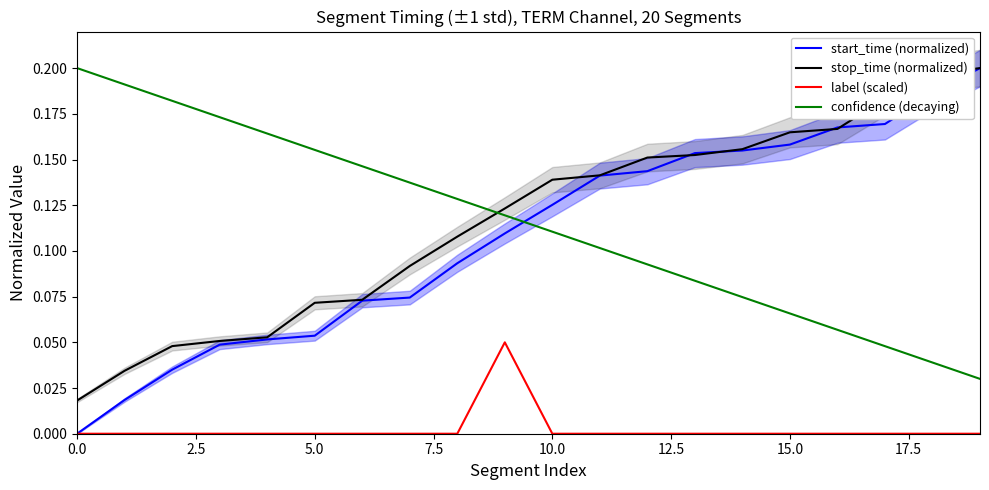

True or false: stop_time (normalized) and label (scaled) cross at least once.

False